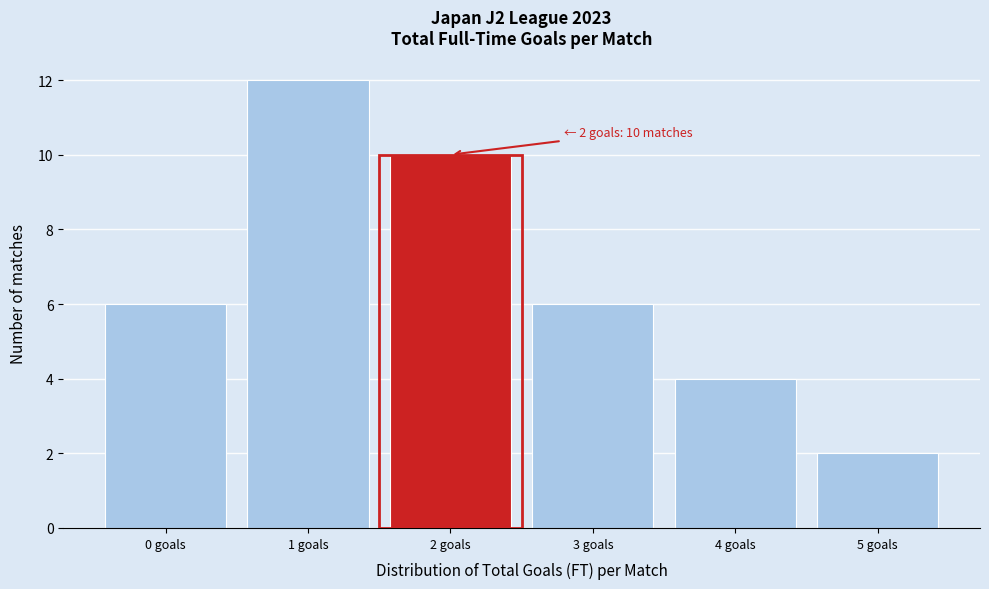

Reading right to left, list all the values displayed in this chart.

2	4	6	10	12	6